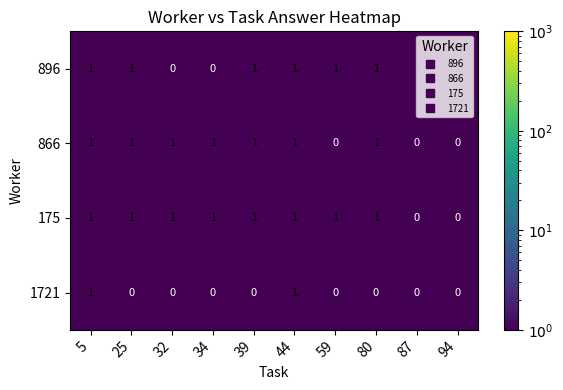

Count the 866 values in the range 0 to 1.

10